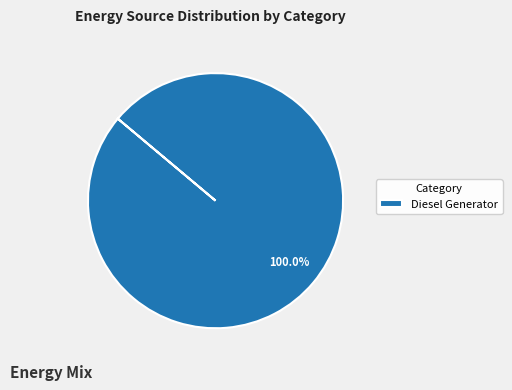

Rank the categories by value from highest to lowest.

Diesel Generator